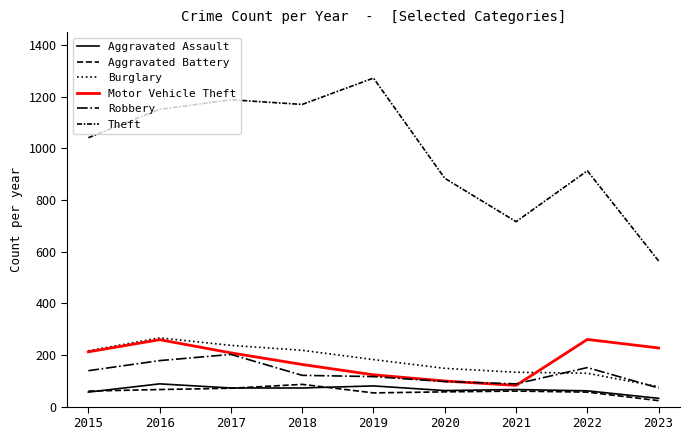

Reading left to right, extract all data points from this chart.

Aggravated Assault: 2015=56	2016=88	2017=72	2018=72	2019=80	2020=62	2021=66	2022=61	2023=32
Aggravated Battery: 2015=60	2016=66	2017=71	2018=86	2019=53	2020=57	2021=60	2022=56	2023=23
Burglary: 2015=216	2016=266	2017=237	2018=218	2019=182	2020=148	2021=133	2022=129	2023=77
Motor Vehicle Theft: 2015=212	2016=259	2017=208	2018=163	2019=123	2020=99	2021=82	2022=260	2023=227
Robbery: 2015=139	2016=178	2017=202	2018=121	2019=116	2020=97	2021=88	2022=151	2023=72
Theft: 2015=1041	2016=1151	2017=1188	2018=1170	2019=1272	2020=884	2021=716	2022=913	2023=564